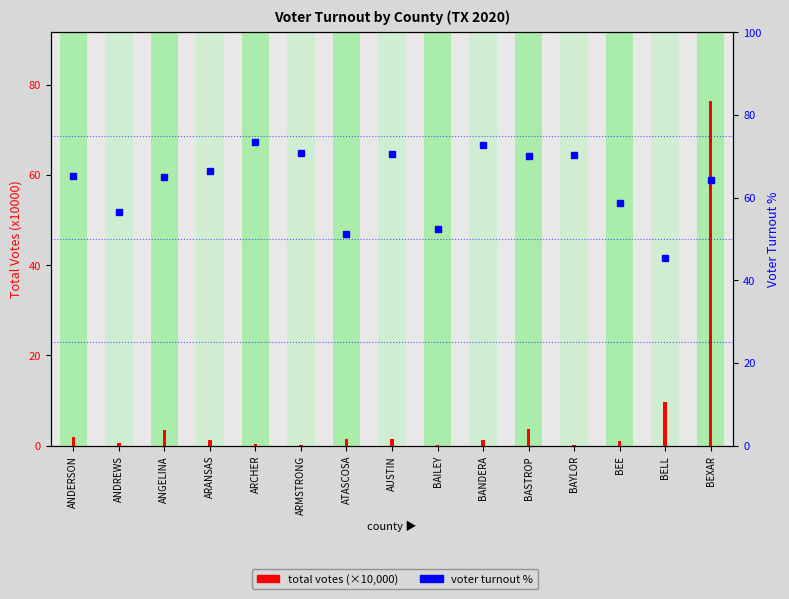

What is the average value?

63.5